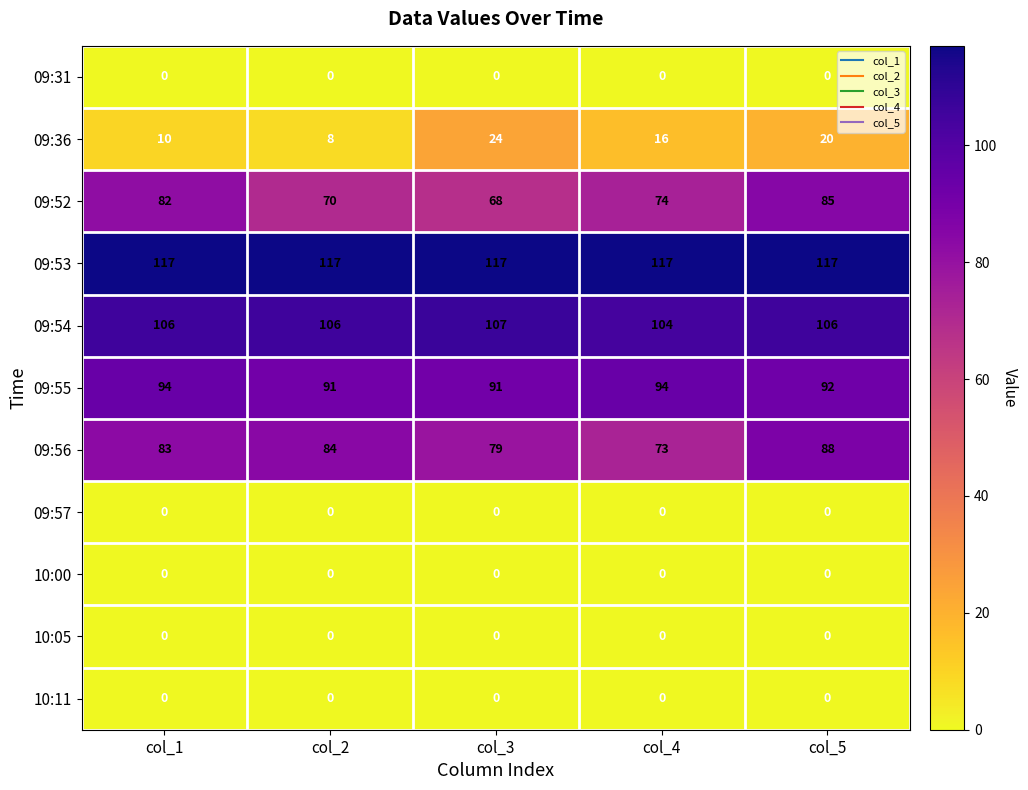

Which series has the widest spread of values?

09:52